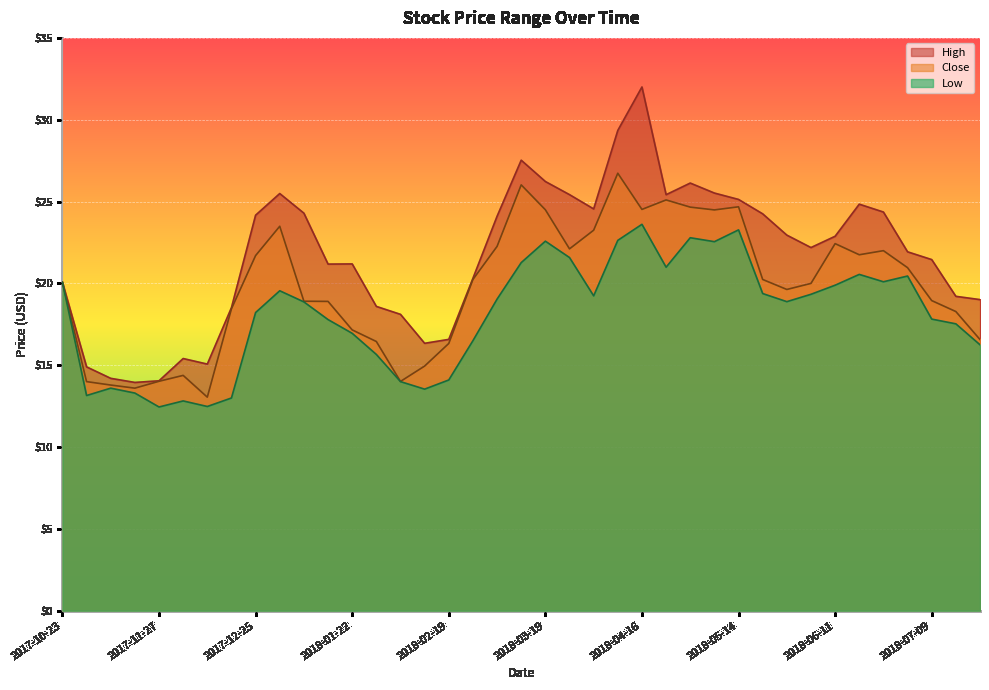

Which category has the lowest value in the Close series?

2017-12-11